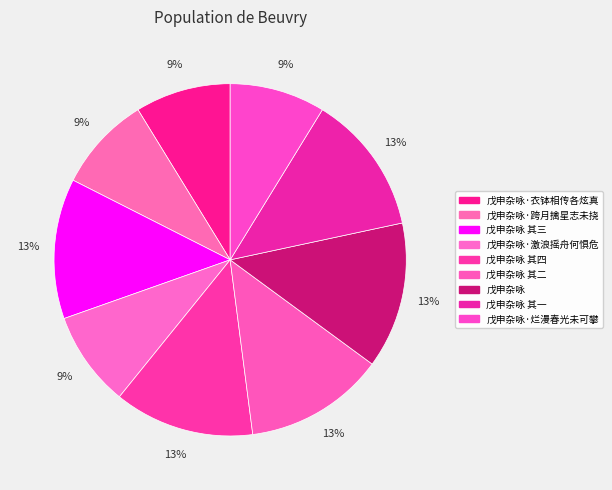

To the nearest percent, what percentage of the pie is 戊申杂咏·衣钵相传各炫真?

9%